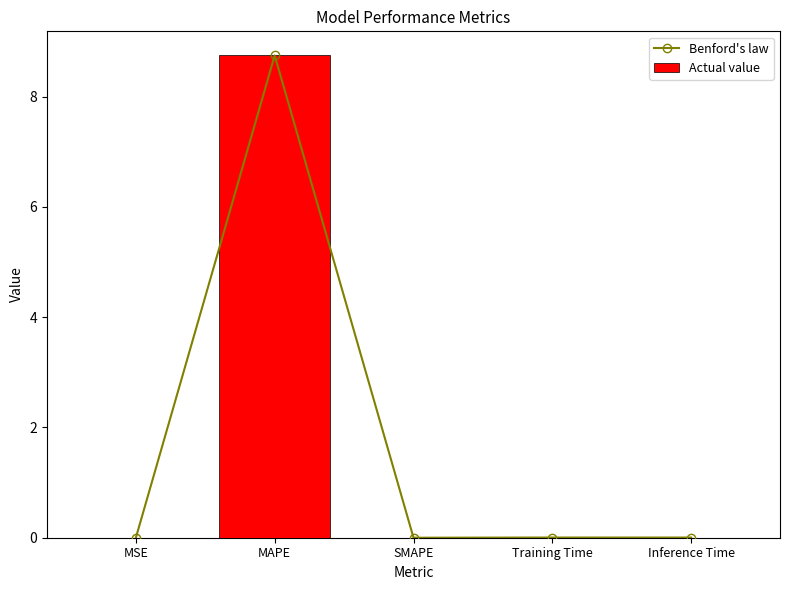

Reading left to right, transcribe all the data shown in this chart.

Benford's law: 0.0	8.7	0.0	0.0	0.0
Actual value: 0.0	8.7	0.0	0.0	0.0